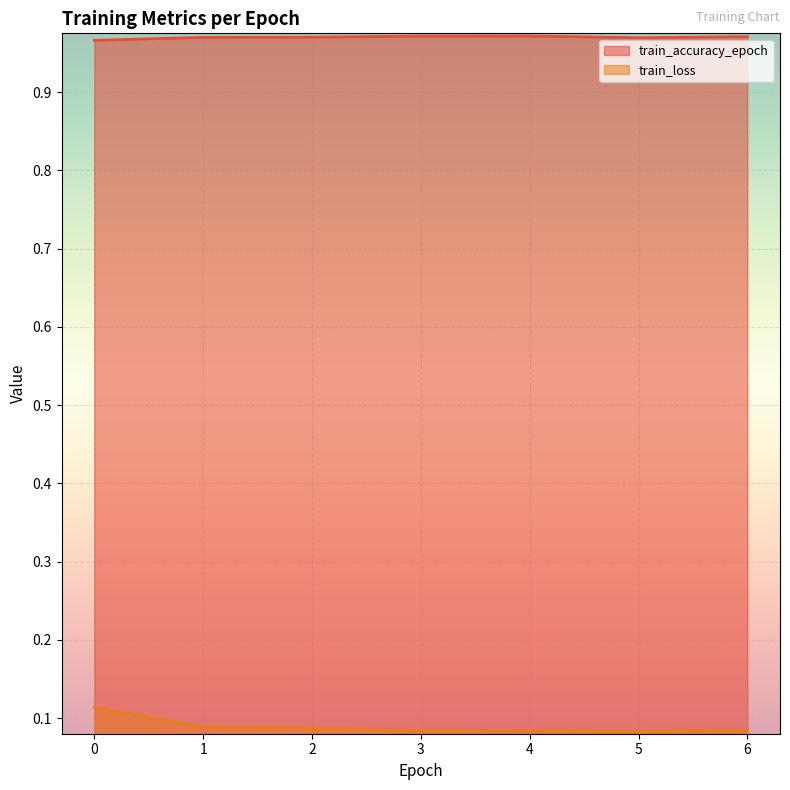

At 4, list the series in order from smallest to largest.

train_loss, train_accuracy_epoch